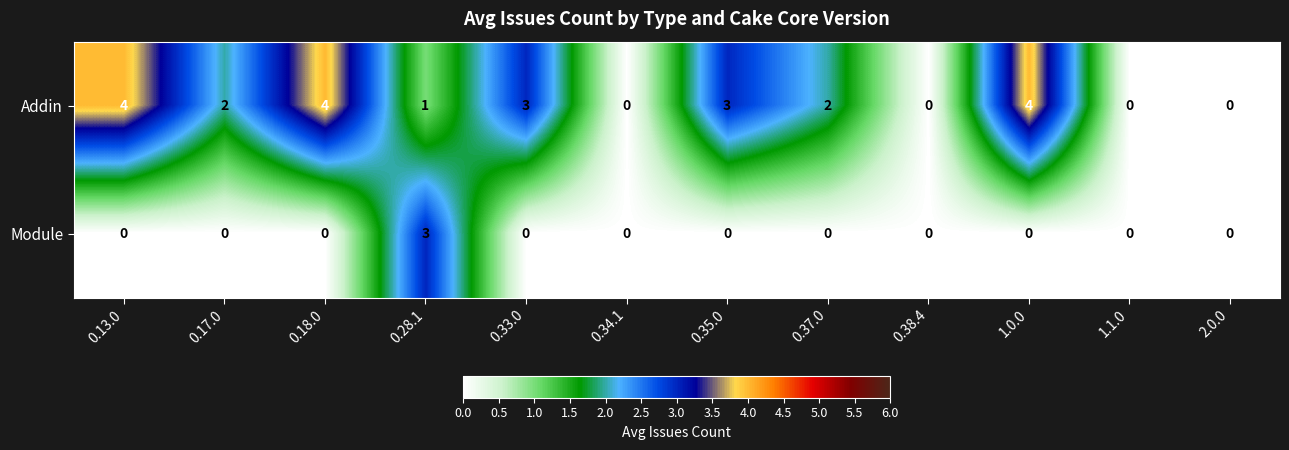

Which series has the widest spread of values?

Addin